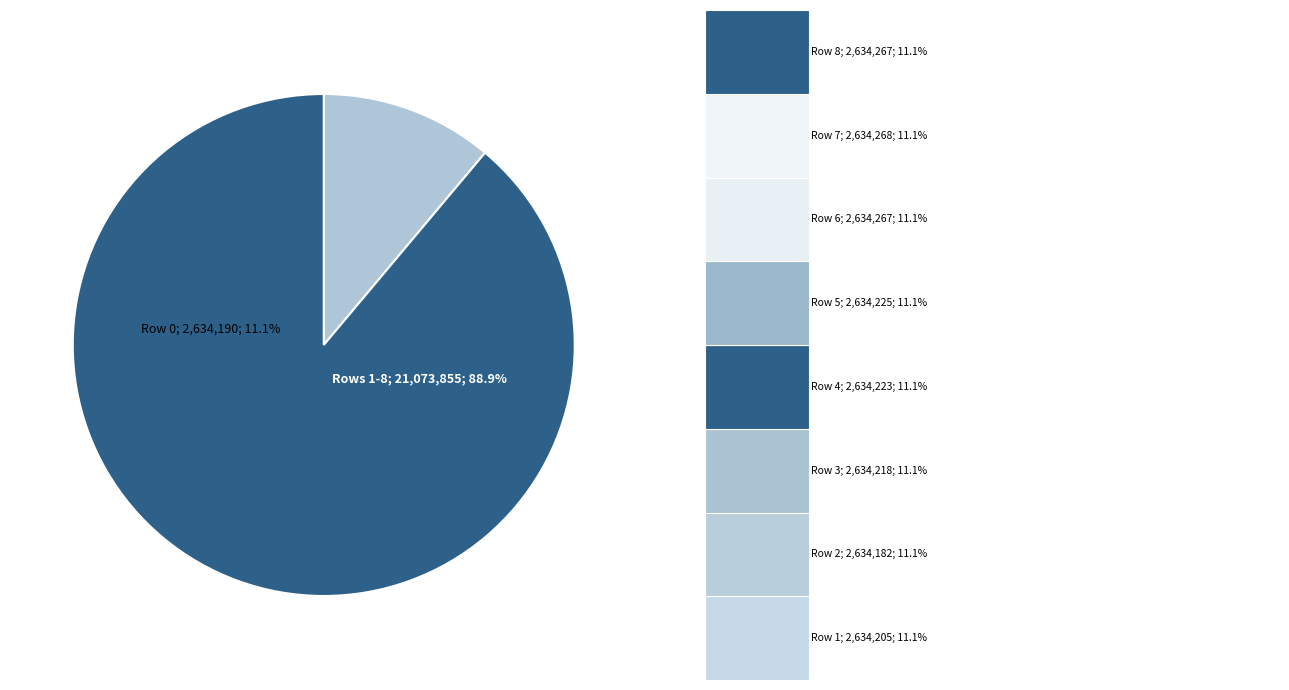

Is 7 the majority of the pie?

No